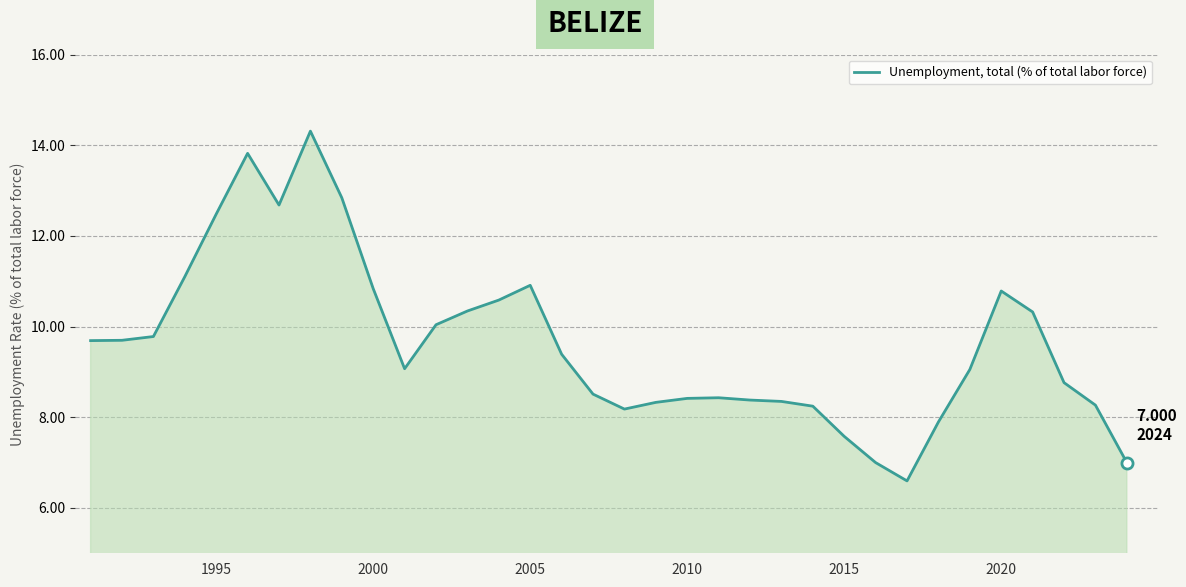

Does the chart have visible grid lines?

Yes